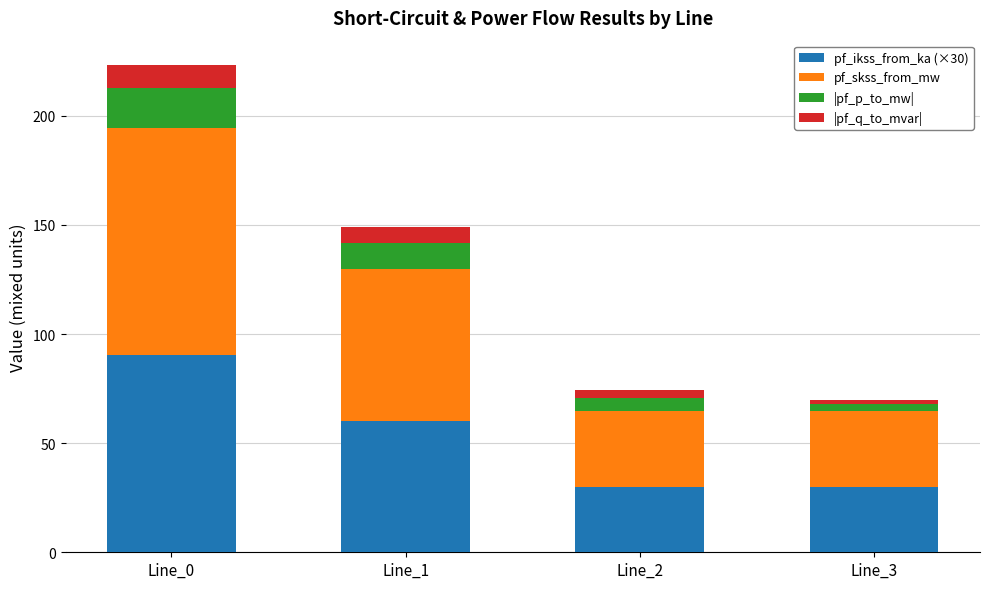

The pf_ikss_from_ka (×30) series shows 162.3 at Line_0. True or false?

False